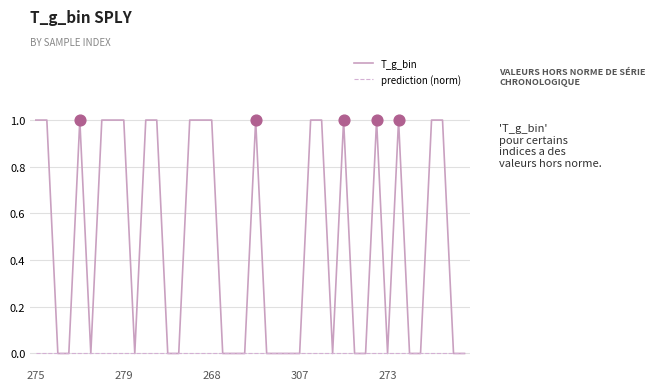

Which series has the largest total across all categories?

T_g_bin